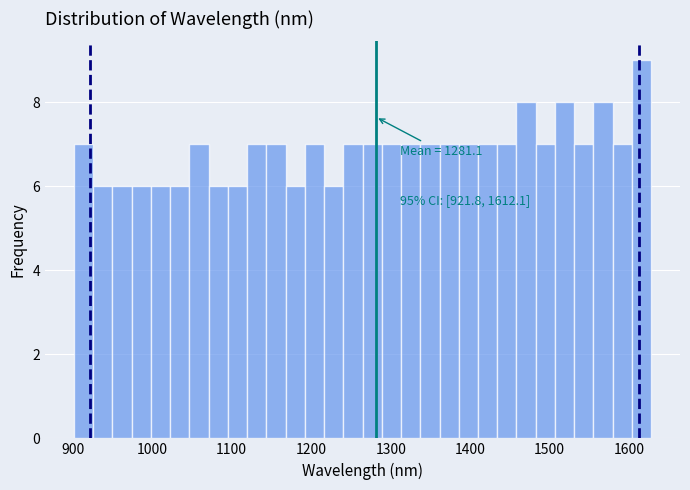

Read against the x-axis, roughly where is the centre of the tallest bar?

1620